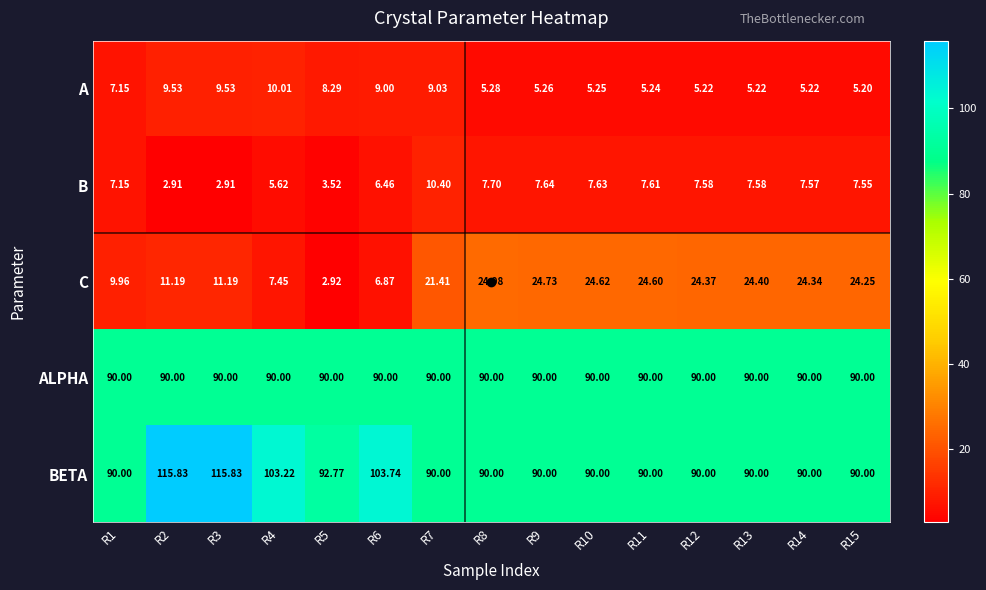

Which series has the largest total across all categories?

BETA